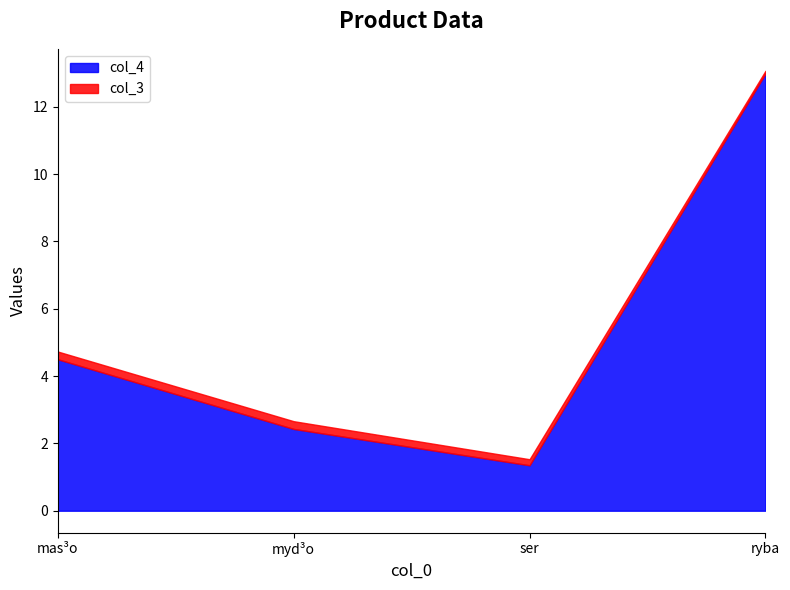

How many lines are shown in the chart?

2